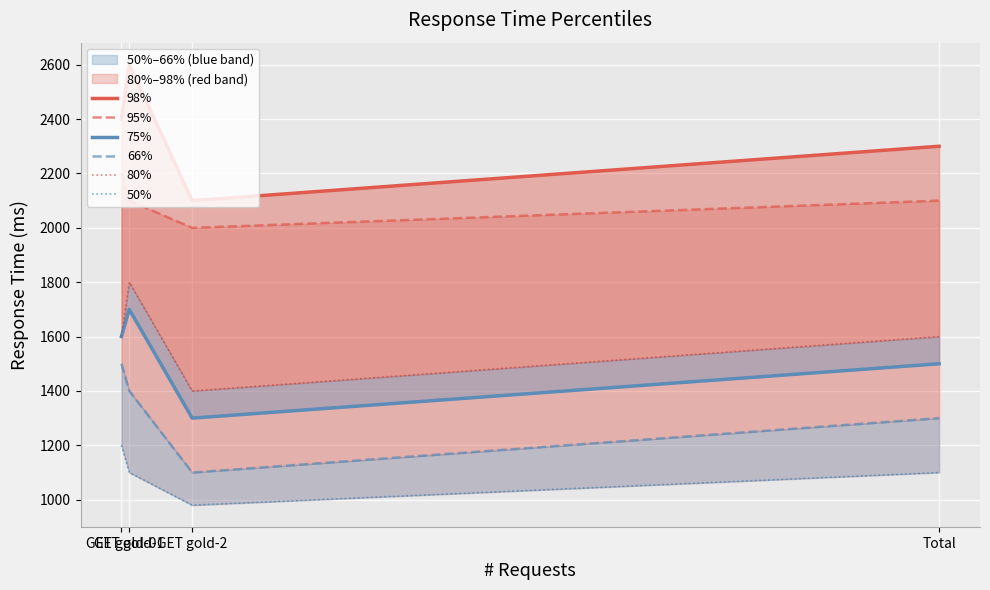

What position from the right is Total?

1